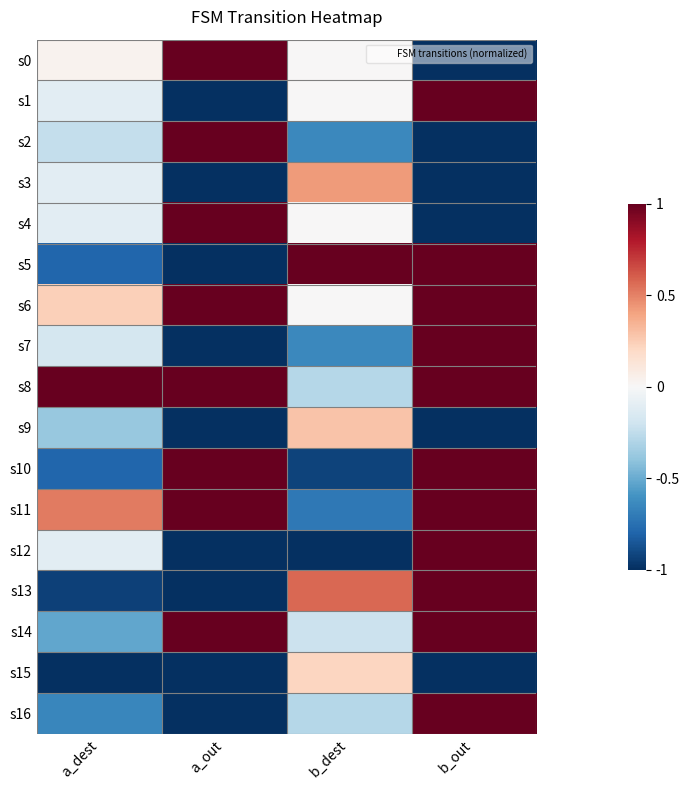

What is the maximum value shown in the chart?

1.0